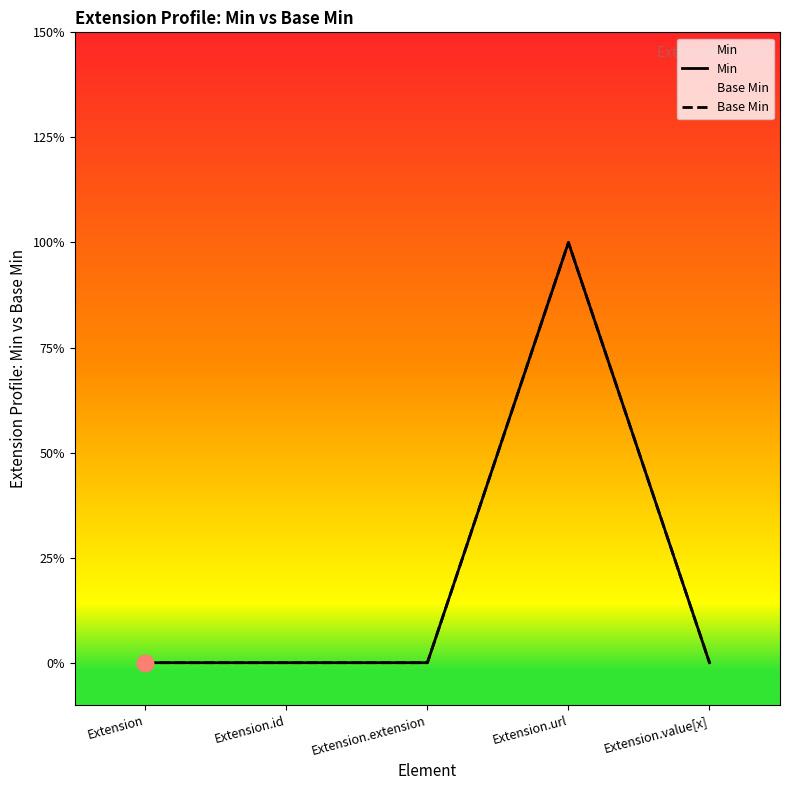

What is the total value across all series at Extension.url?

2